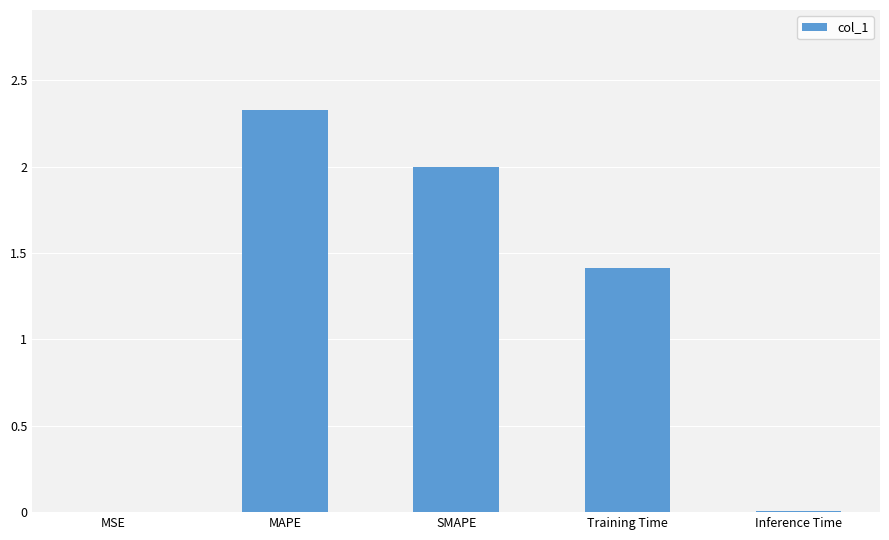

Are the bars horizontal?

No